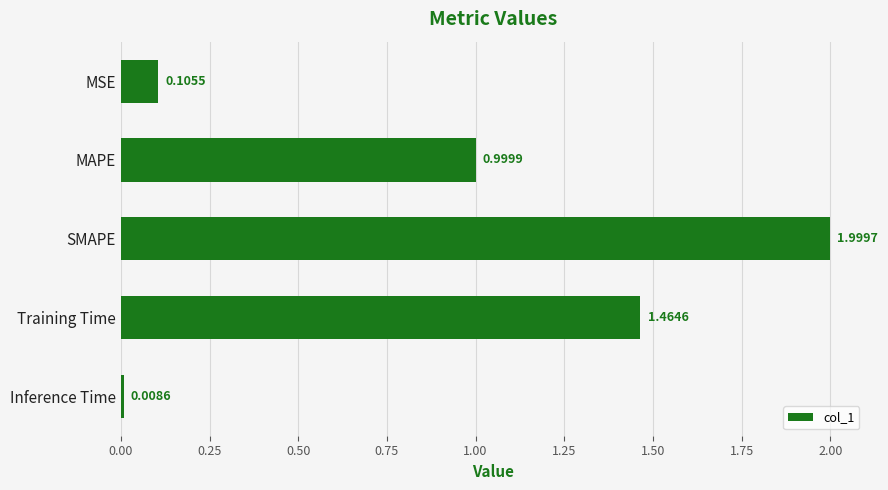

List the labels in order of value, smallest first.

Inference Time, MSE, MAPE, Training Time, SMAPE